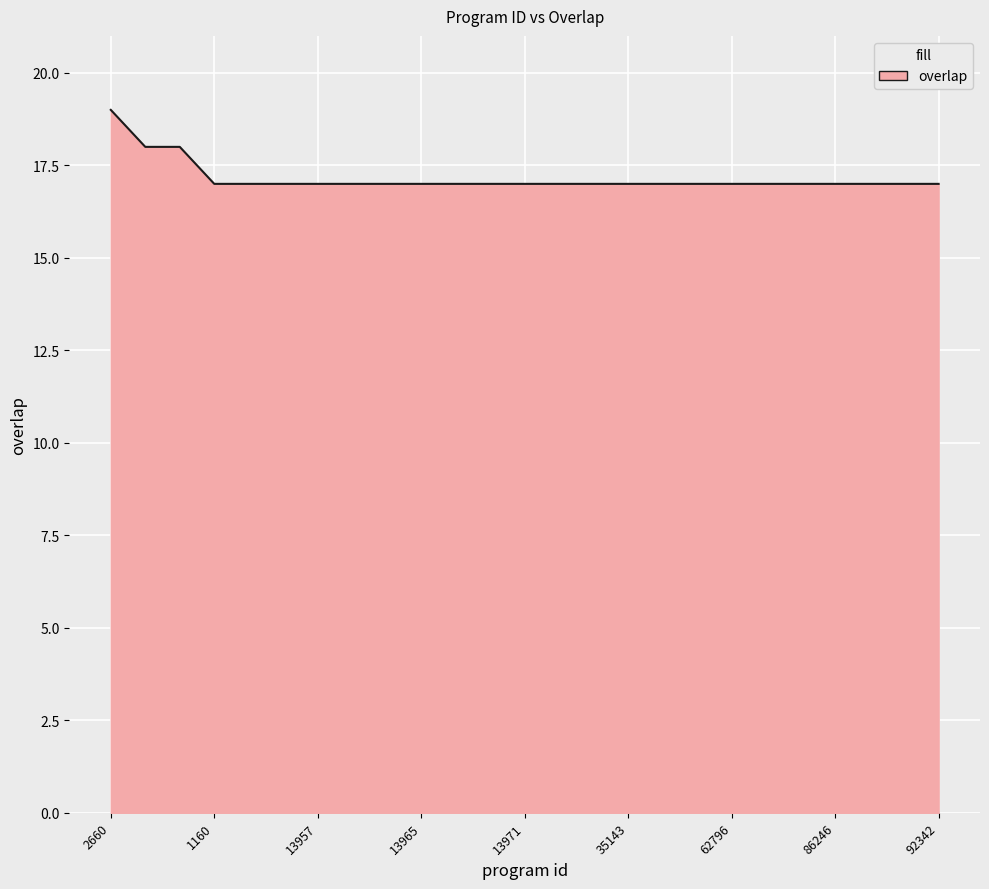

What is the difference between the second highest and minimum values?

1